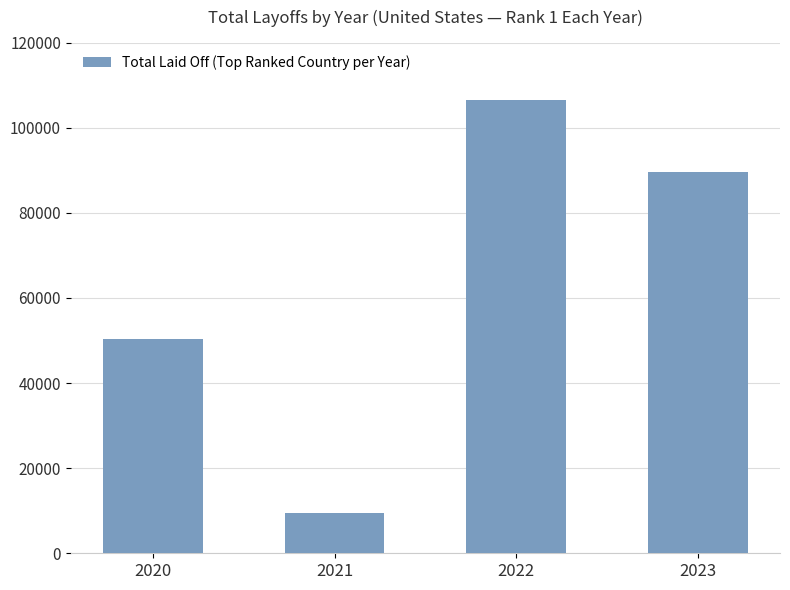

Which category has the lowest value across all series?

2021